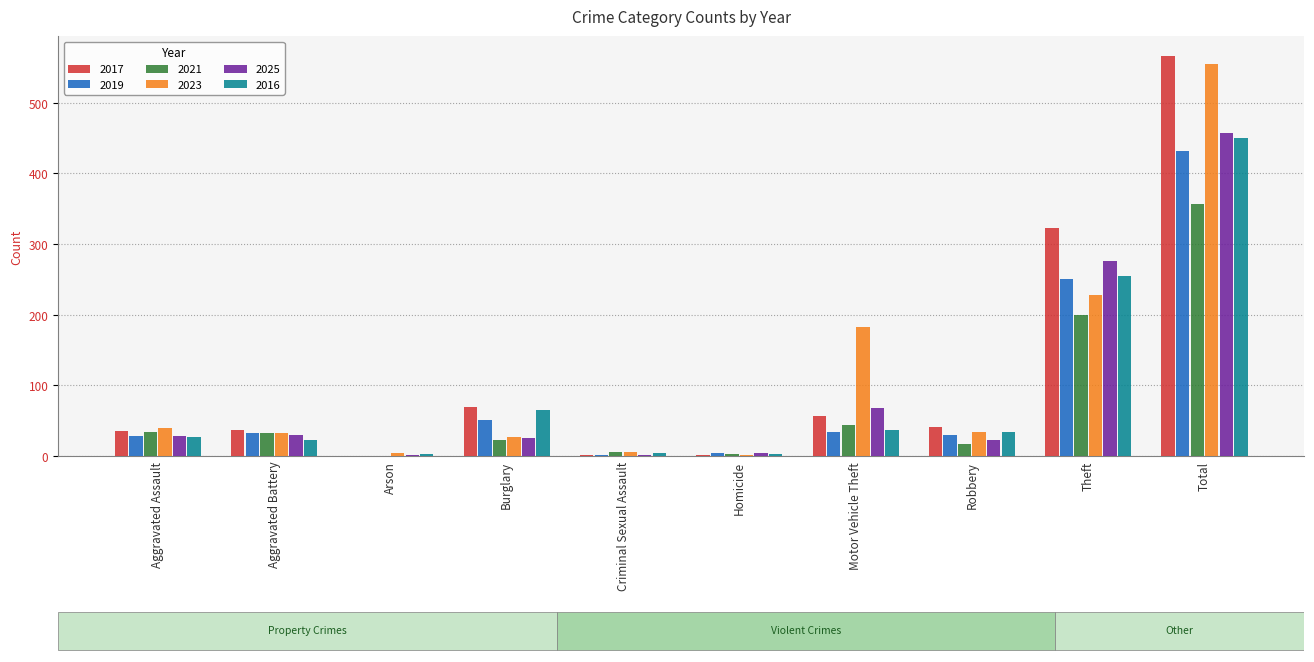

What is the difference between the 2019 values at Motor Vehicle Theft and Burglary?

17